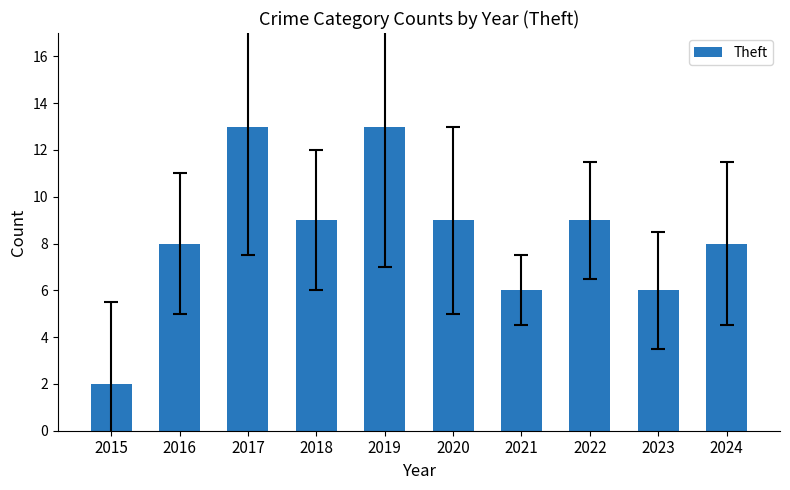

Is it true that the value at 2015 is 2?

True